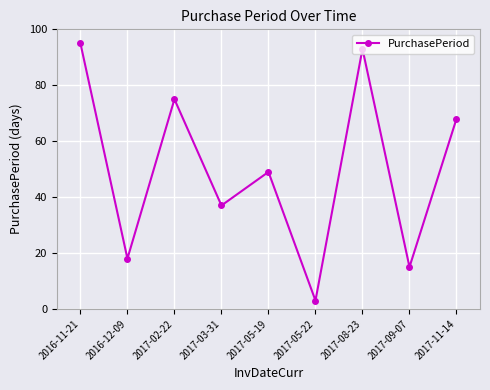

At which category does the chart reach its minimum across all series?

2017-05-22